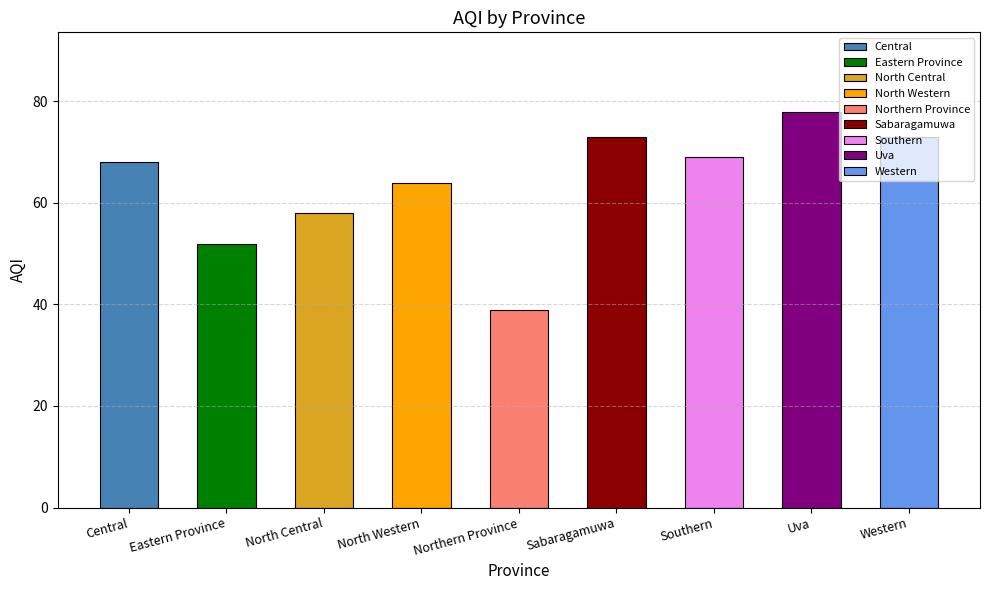

How many values are below 68?

4